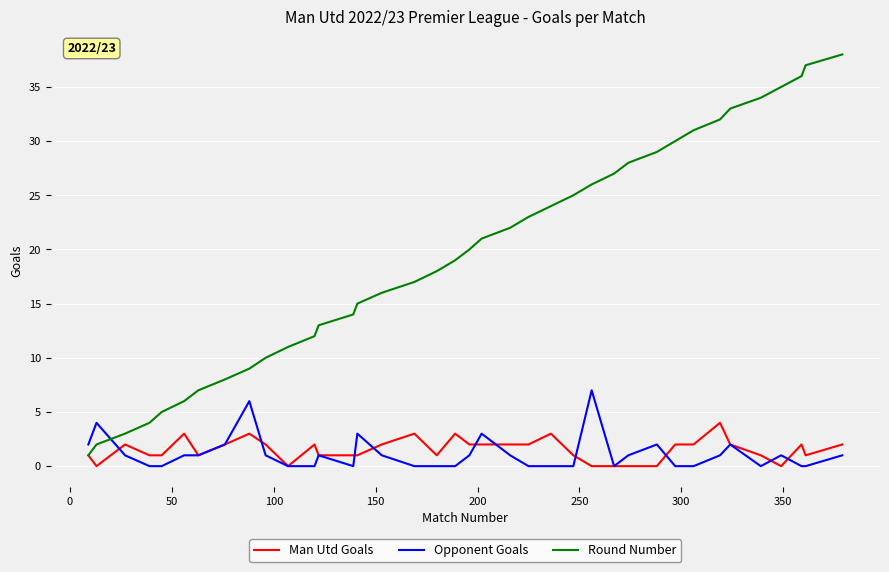

How many lines are shown in the chart?

3